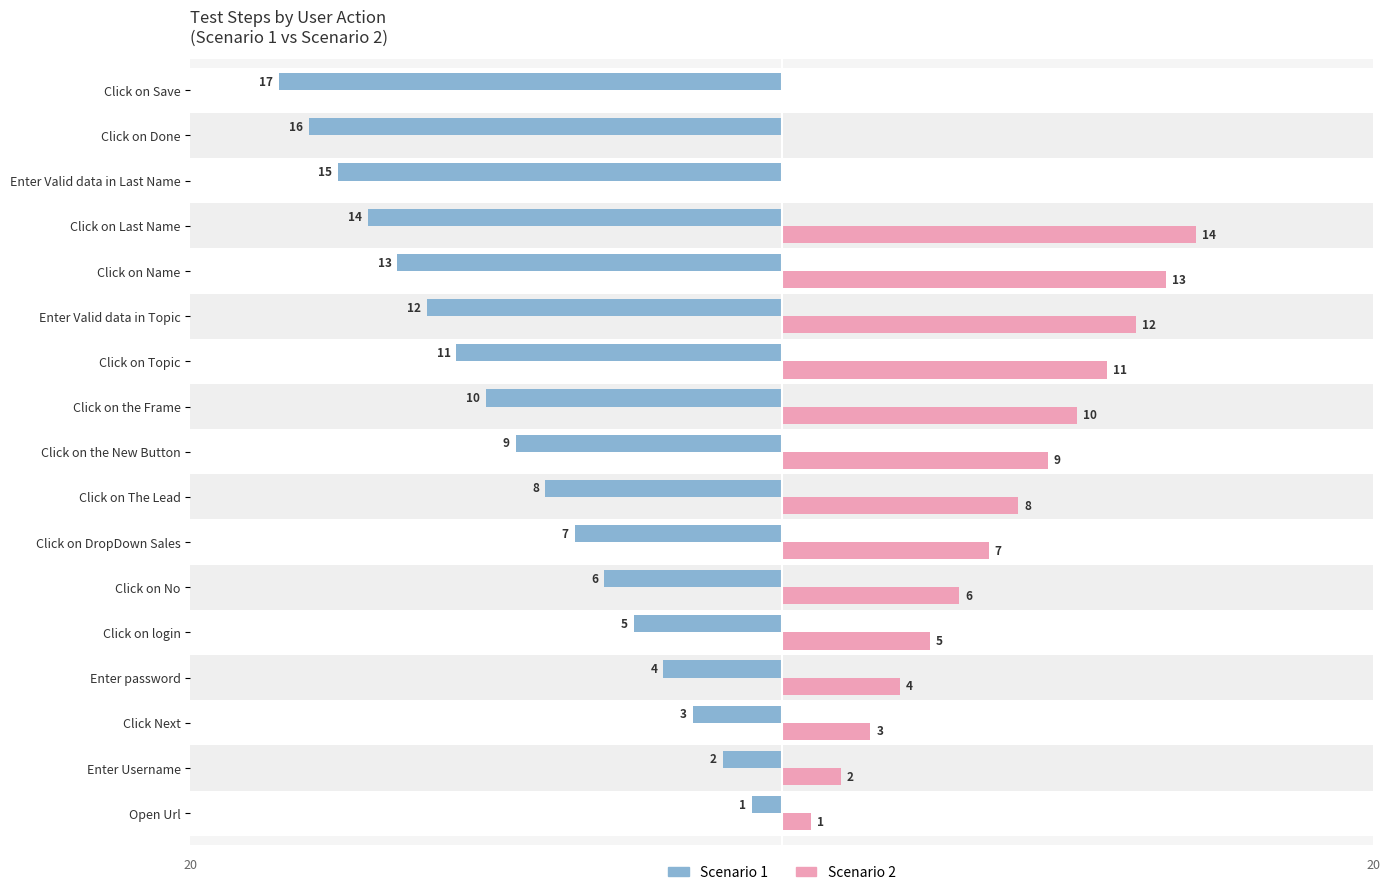

Which category has the highest value across all series?

Click on Last Name